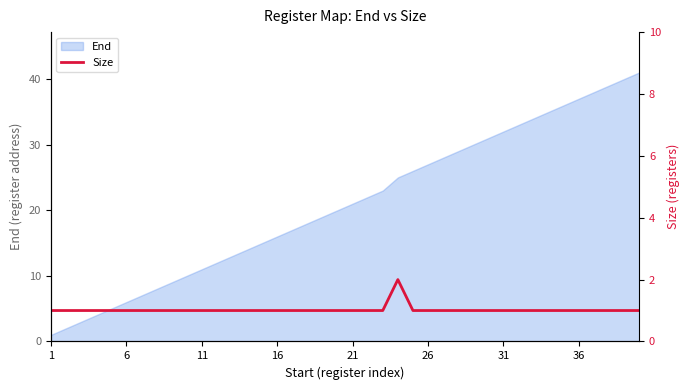

Is it true that the value at 32 is 0?

False